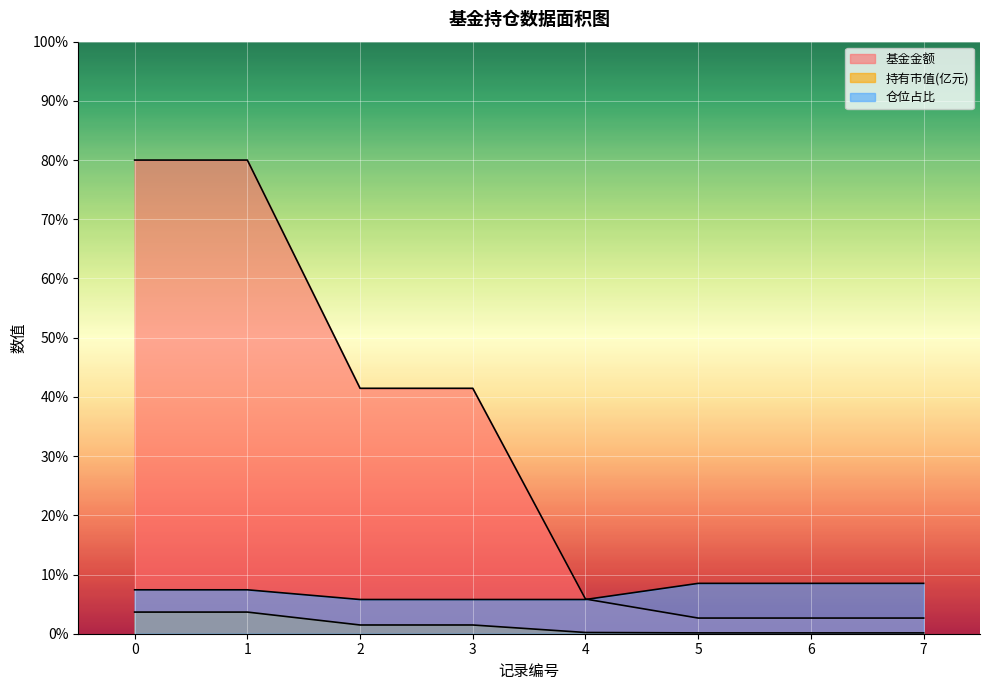

Which series has the largest total across all categories?

基金金额